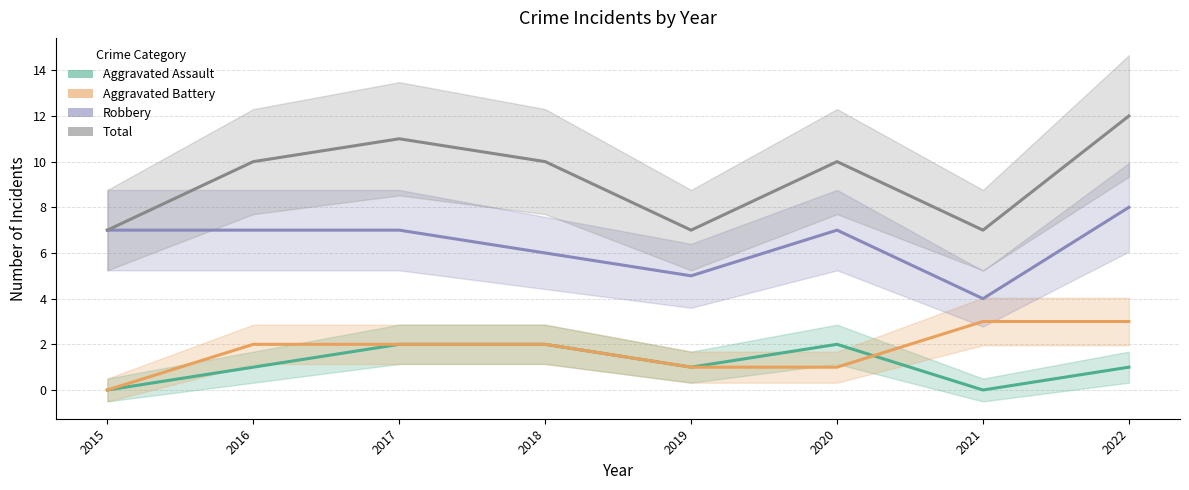

Read the Aggravated Battery value at 2016.

2